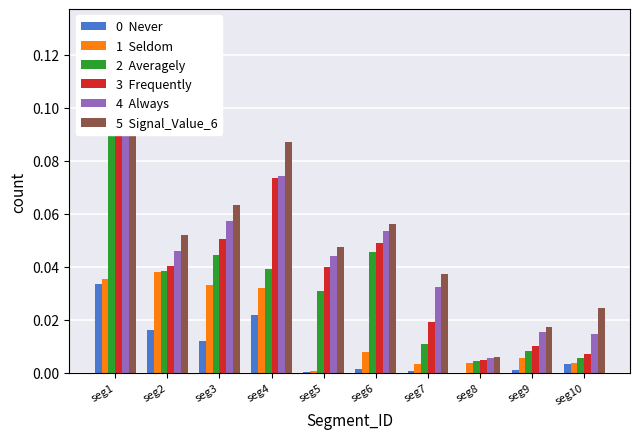

The value of 4  Always at seg6 is 0.0. True or false?

False